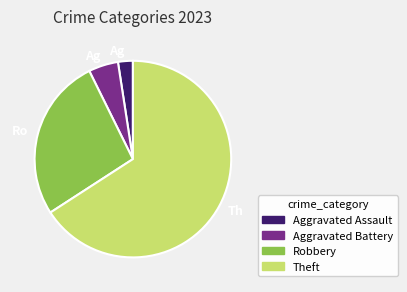

Count the number of slices in the pie.

4